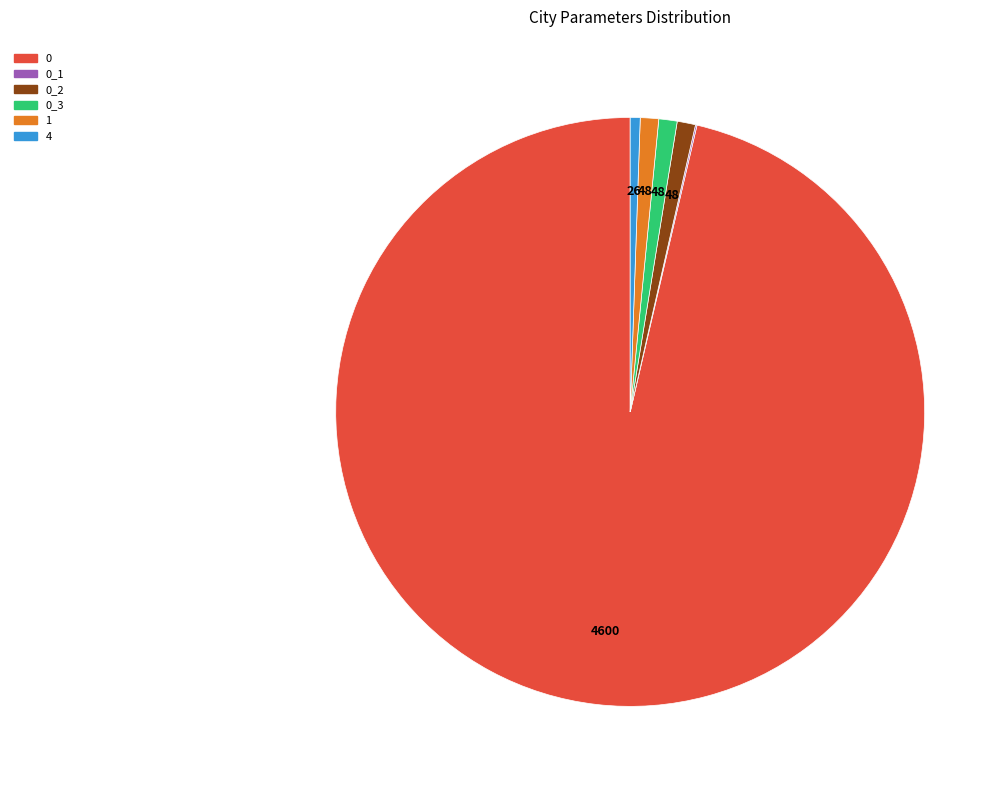

Does any single category account for the majority?

Yes